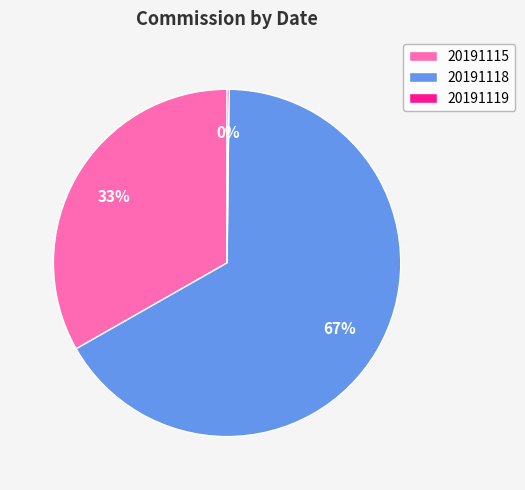

The 20191115 slice represents 33% of the pie. True or false?

True